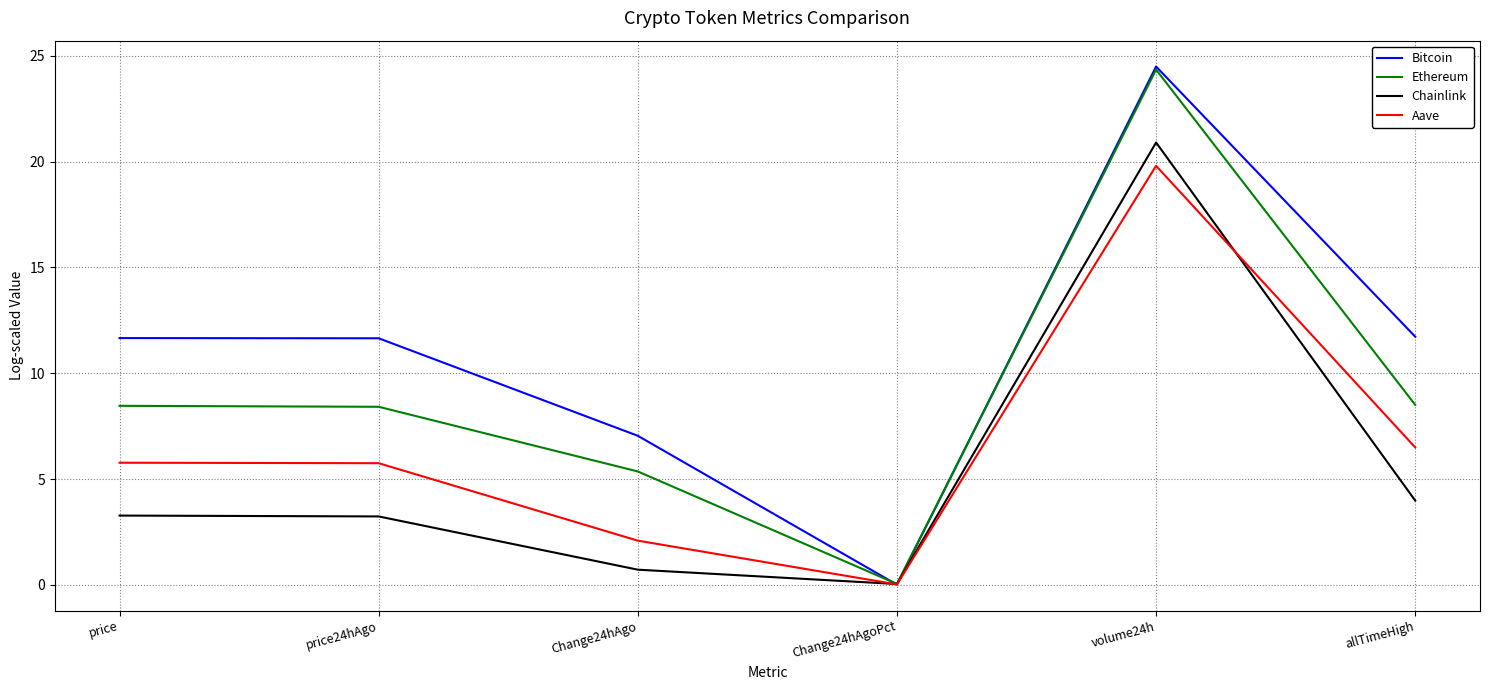

Which series changed the most between Change24hAgoPct and volume24h?

Bitcoin